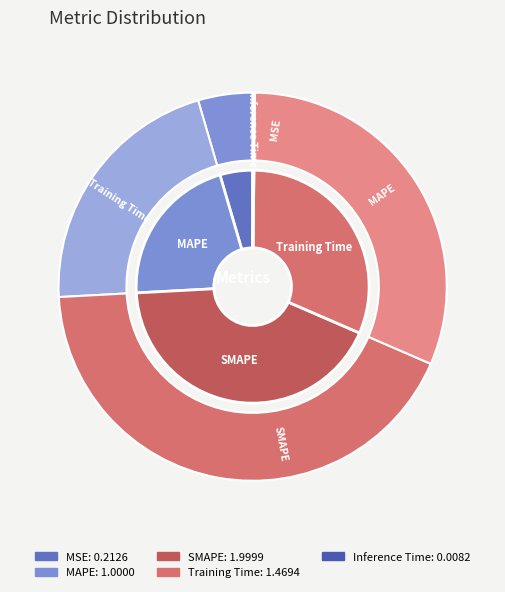

Between SMAPE and Inference Time, which is larger?

SMAPE